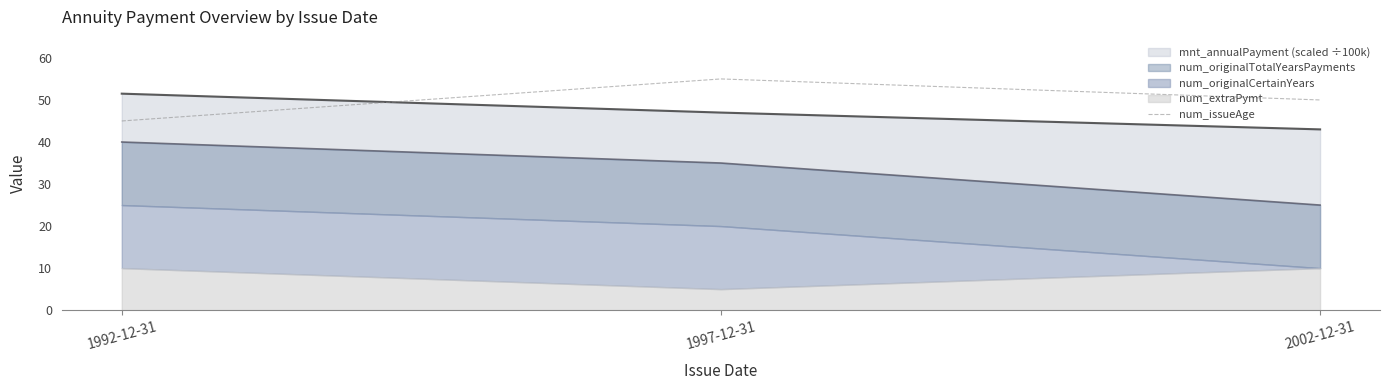

Approximately how many times larger is the value at 2002-12-31 compared to 1992-12-31?

1.1